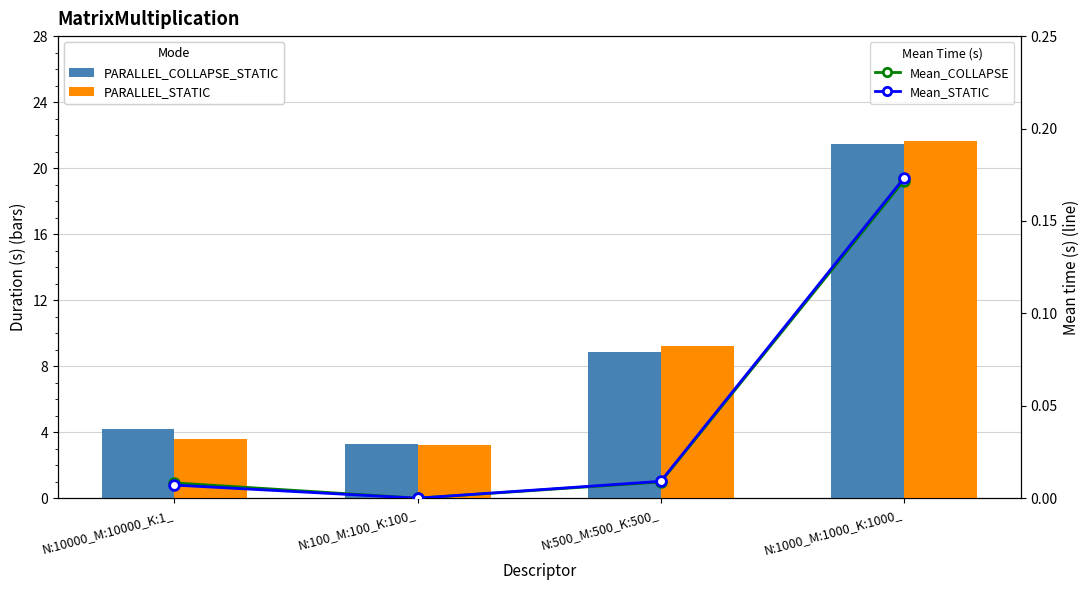

Rank the categories by PARALLEL_COLLAPSE_STATIC value from lowest to highest.

N:100_M:100_K:100_, N:10000_M:10000_K:1_, N:500_M:500_K:500_, N:1000_M:1000_K:1000_